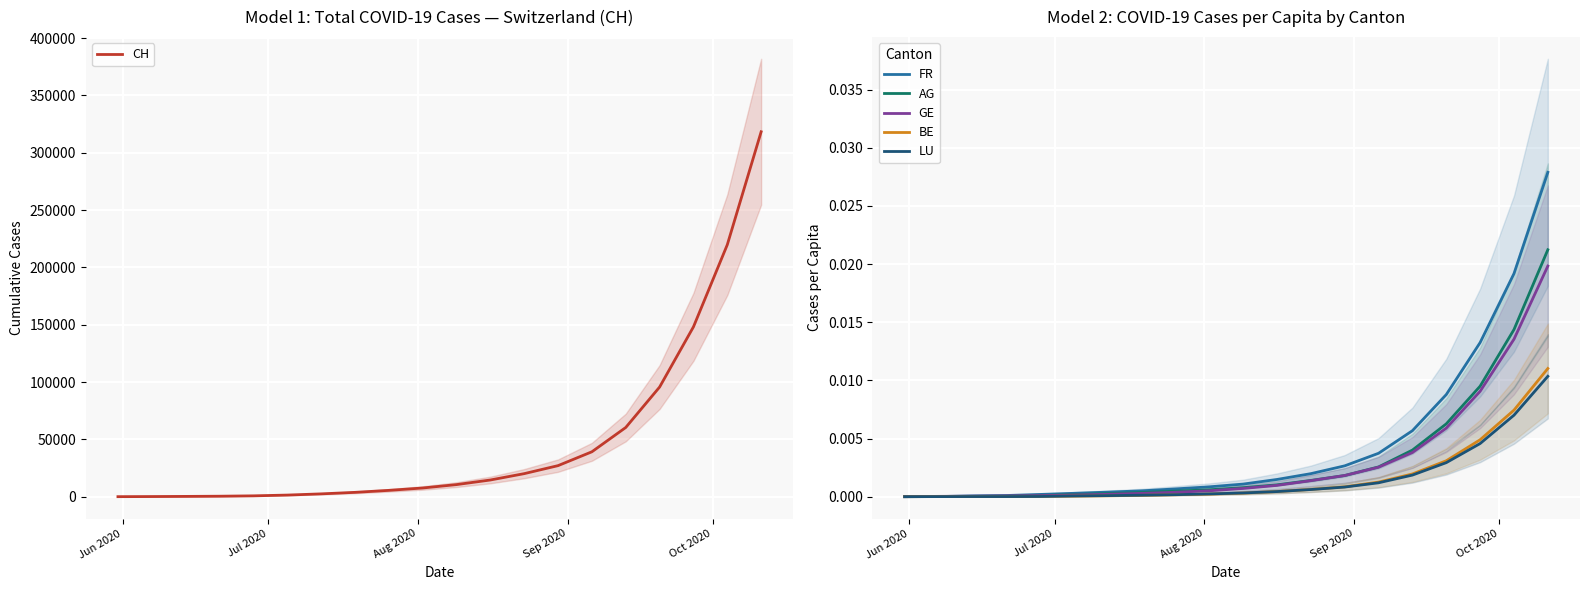

True or false: CH and BE intersect in this chart.

False